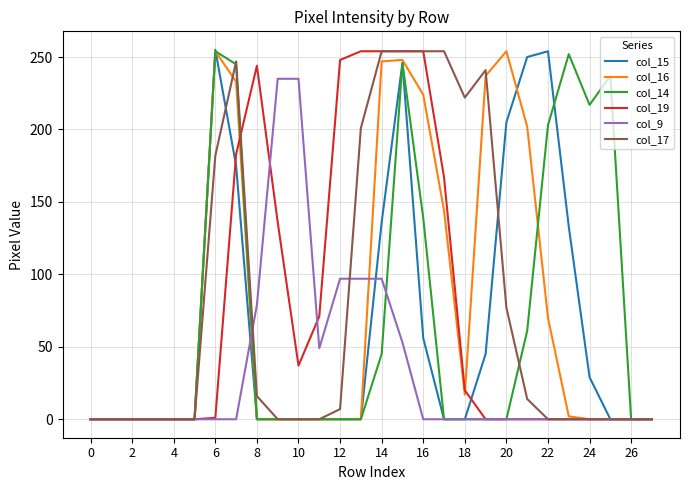

What is the greatest value displayed?

255